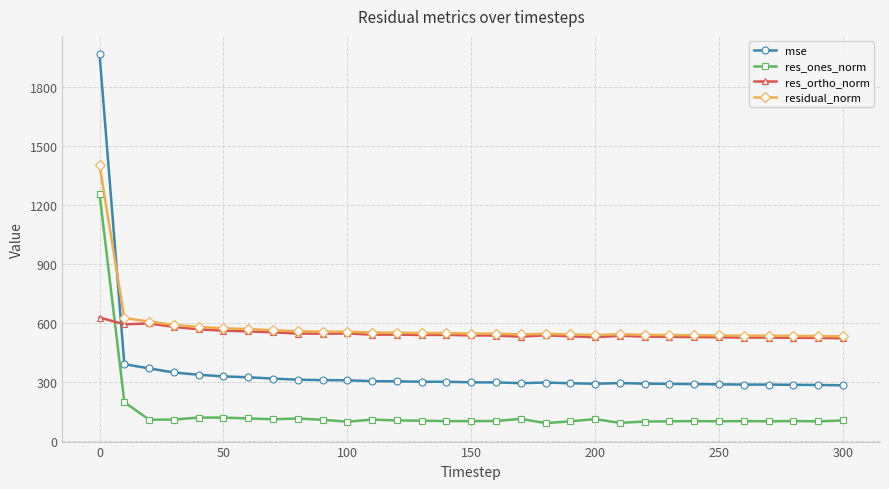

True or false: res_ones_norm and residual_norm intersect in this chart.

False